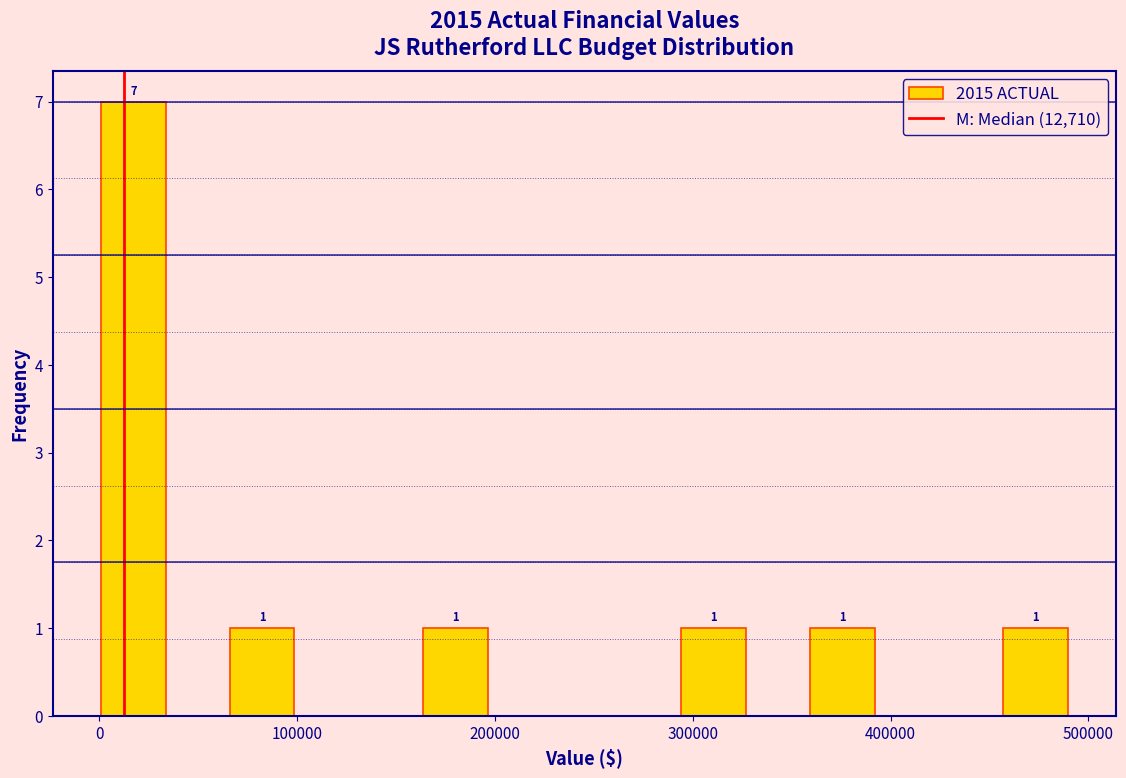

Around what value on the x-axis is the tallest bar? Give the approximate position of its centre, as read against the axis.

20000